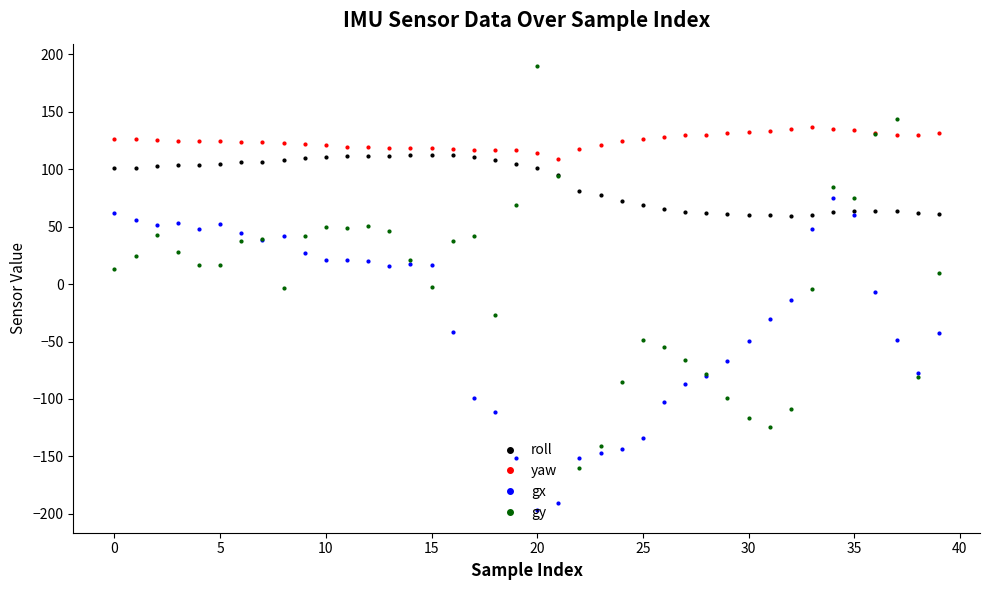

Which series has the largest range (max minus min)?

gy